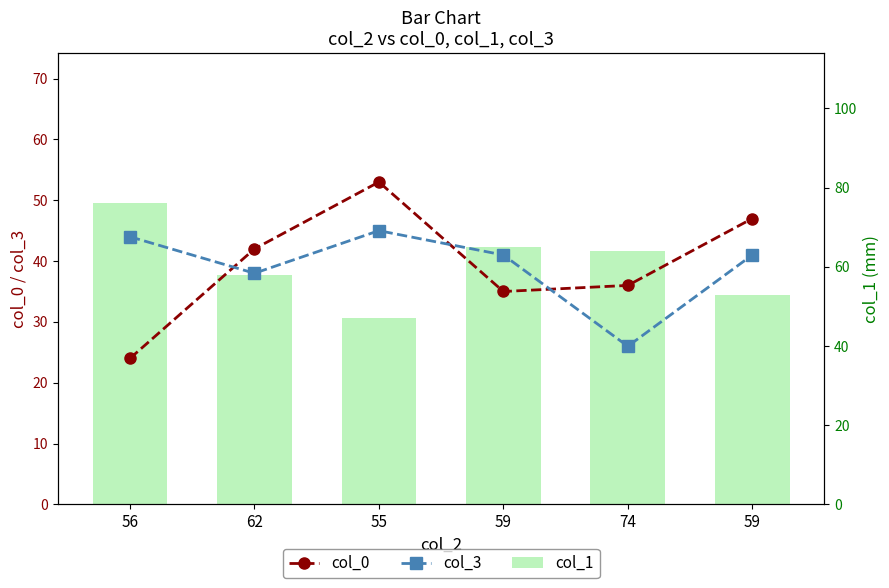

What value does the col_0 series have at 59, to the nearest 10?

50